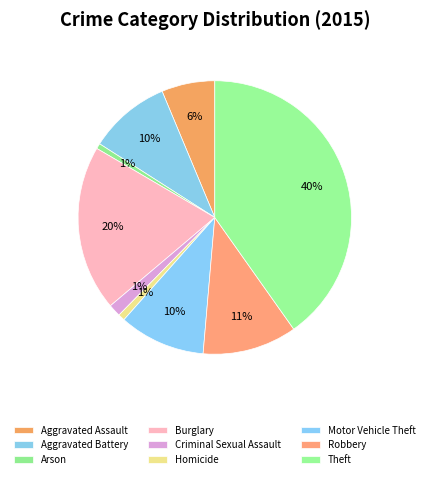

How many slices are in this pie chart?

9